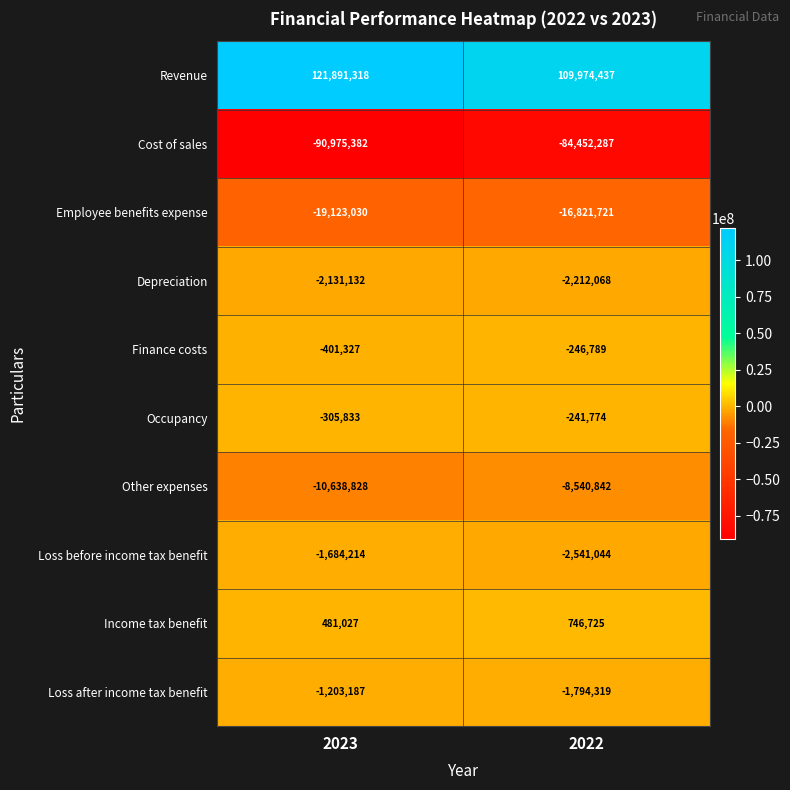

The Depreciation series shows -495051 at 2023. True or false?

False